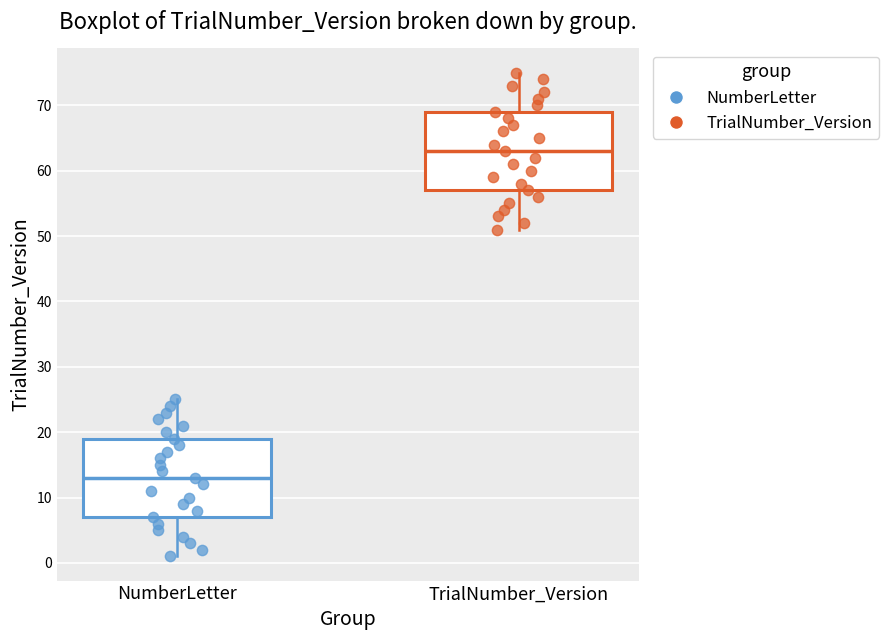

Reading left to right, read every box against the y-axis: the position of its median line, the range the box covers, and the ends of its whiskers. The values are not printed on the chart, so give them approximately, as read against the axis.

NumberLetter: median 13, box 7 to 19, whiskers 1 to 25
TrialNumber_Version: median 63, box 57 to 69, whiskers 51 to 75